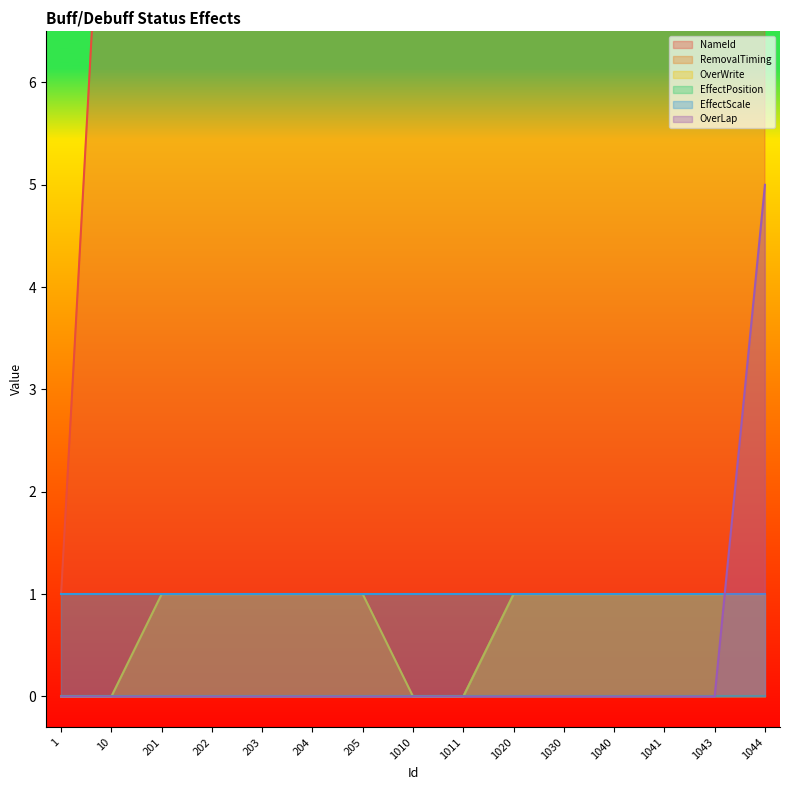

The OverLap series shows 0 at 1010. True or false?

True